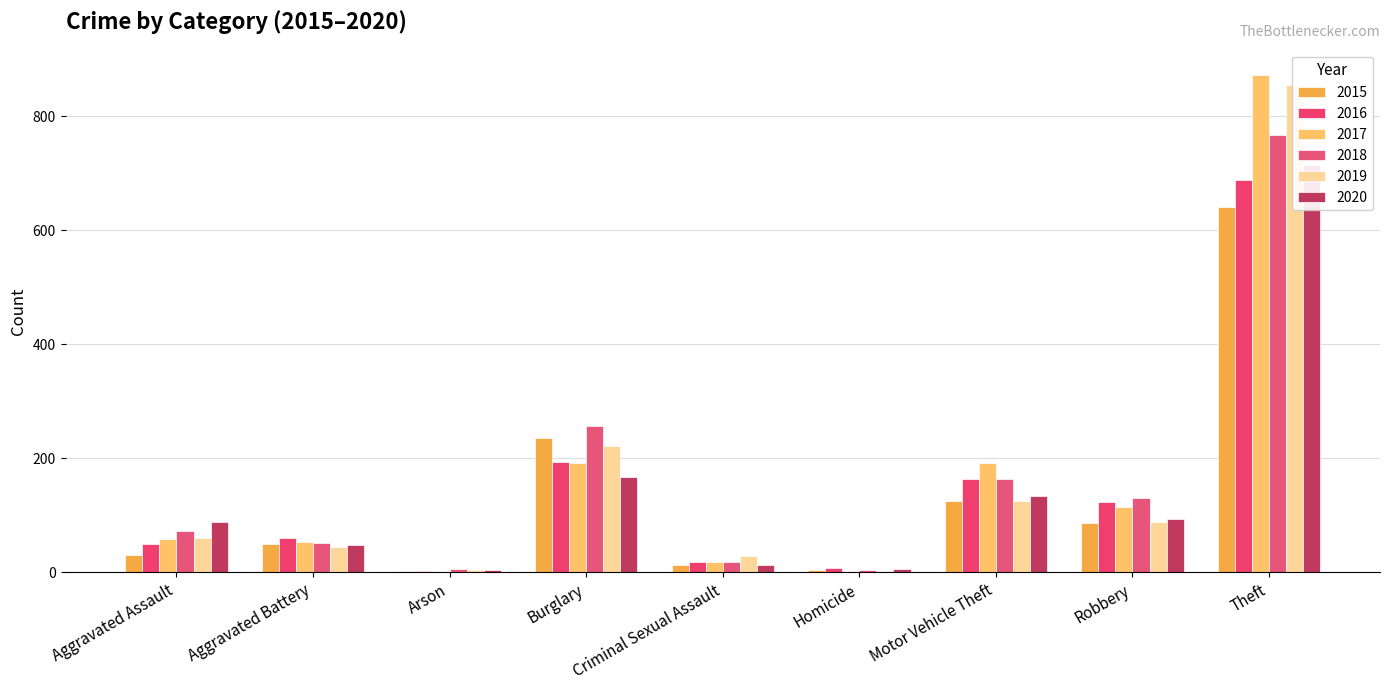

Which series changed the most between Motor Vehicle Theft and Robbery?

2017